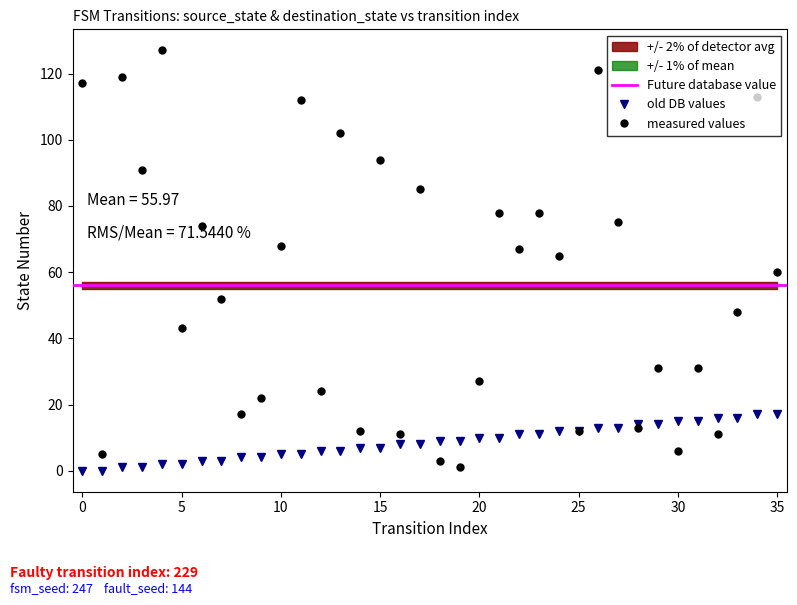

What is the difference between the highest and lowest values at 22?

56